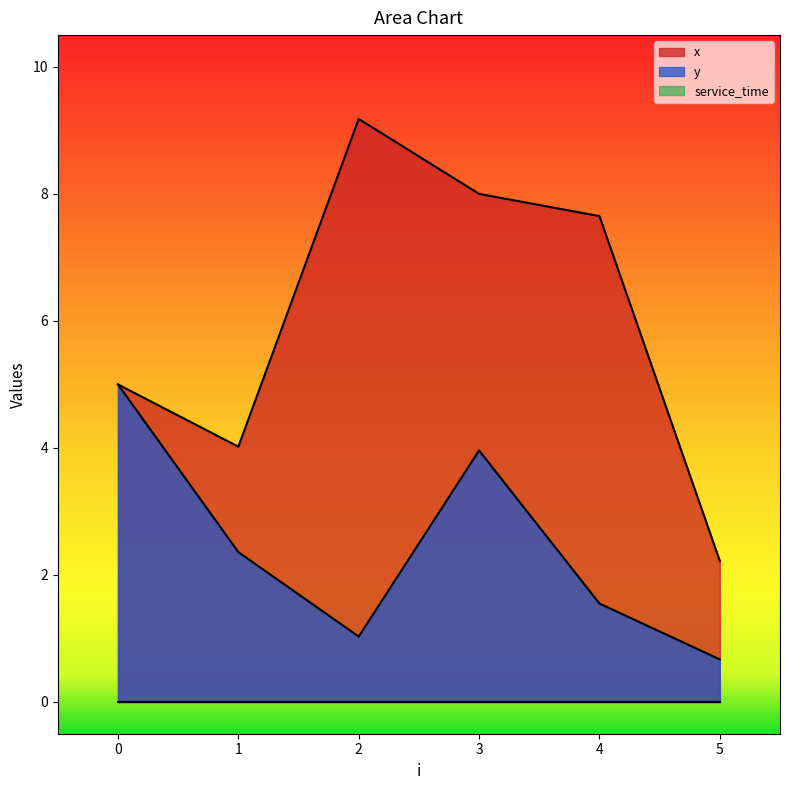

What is the difference between the x values at 2 and 5?

7.0